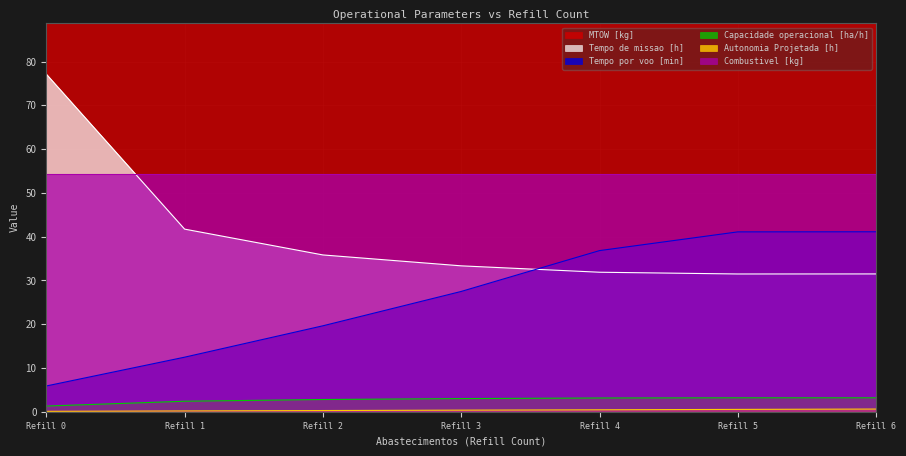

True or false: Capacidade operacional [ha/h] and Tempo por voo [min] intersect in this chart.

False